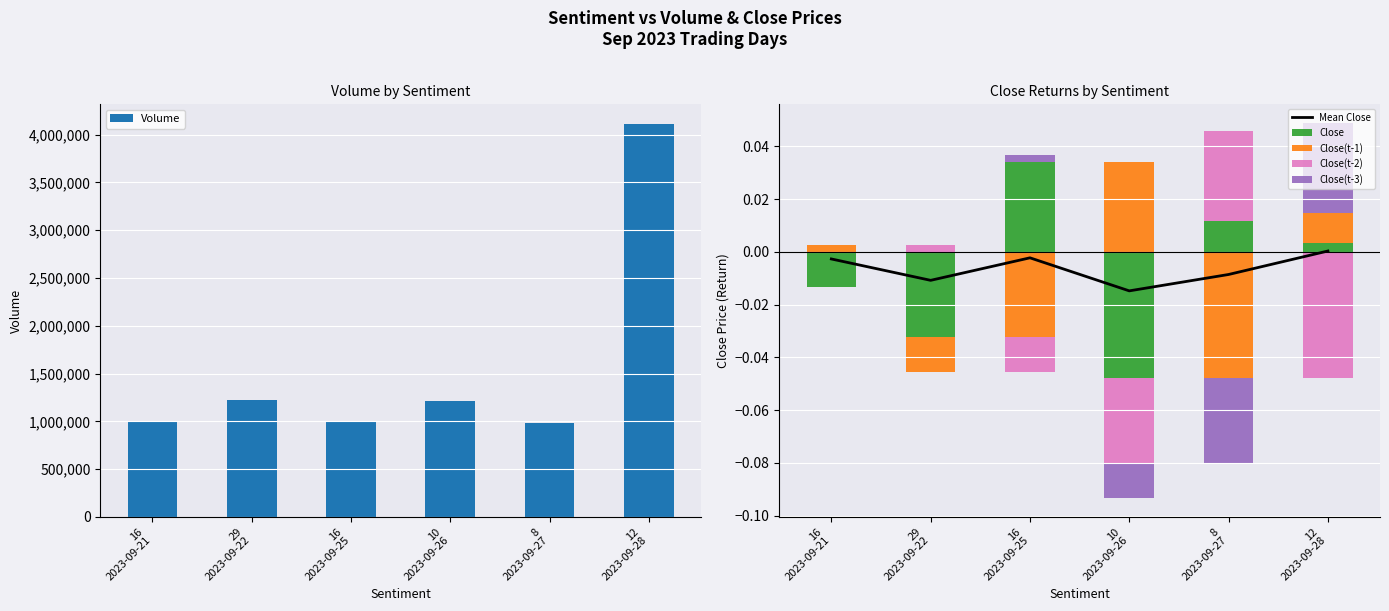

List the series in order of their peak value, highest first.

Volume, Close, Close(t-1), Close(t-2), Close(t-3), Mean Close